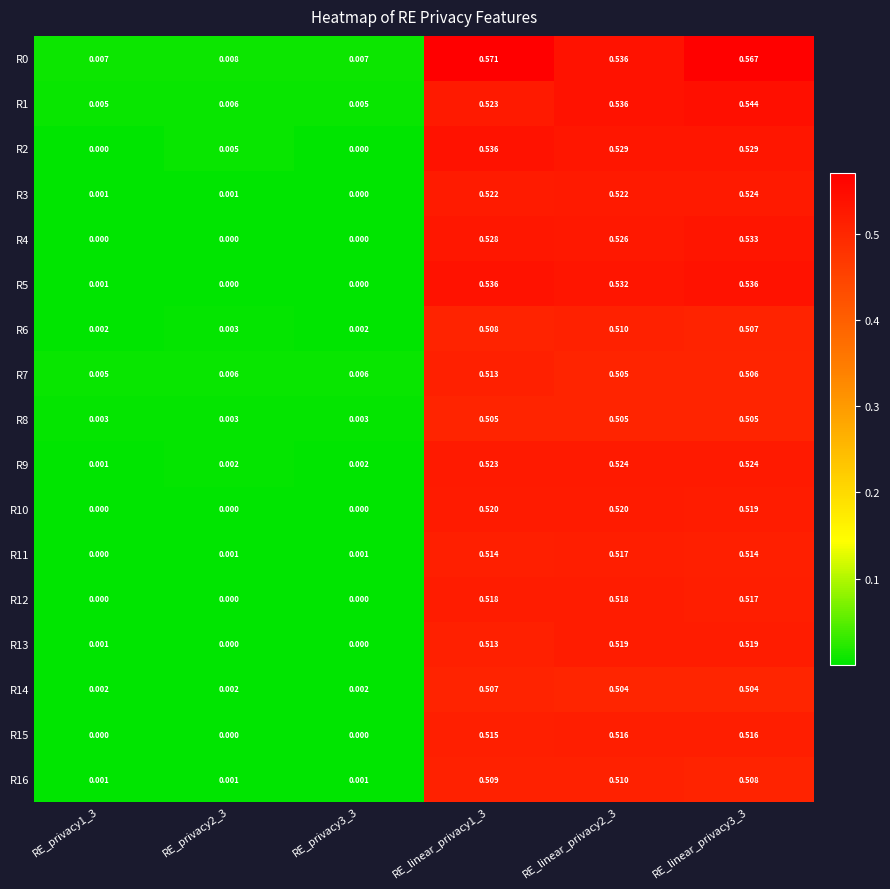

Is the value of R12 at RE_privacy3_3 greater than the value of R0 at RE_privacy2_3?

No